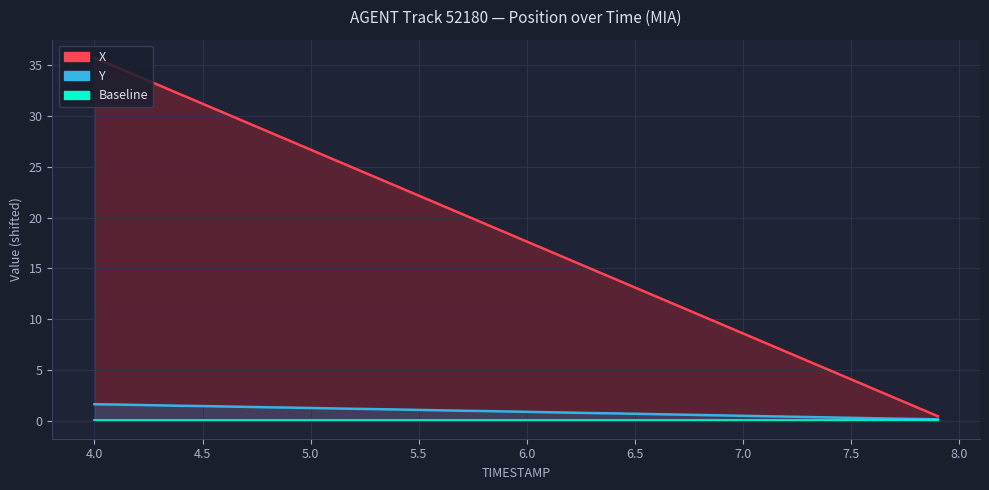

Which series has the widest spread of values?

X